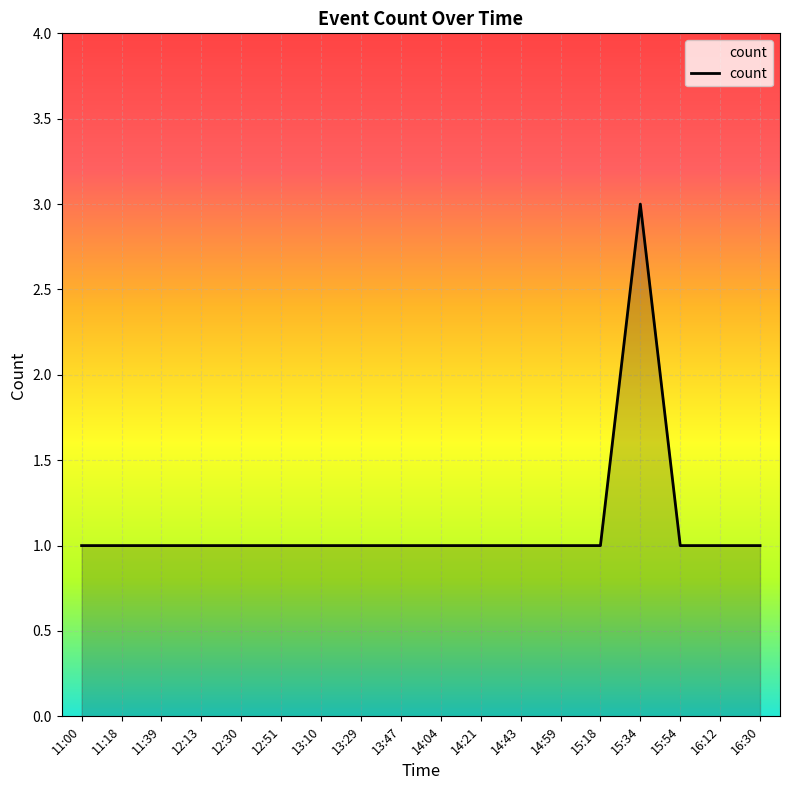

What is the difference between the maximum and minimum values?

2